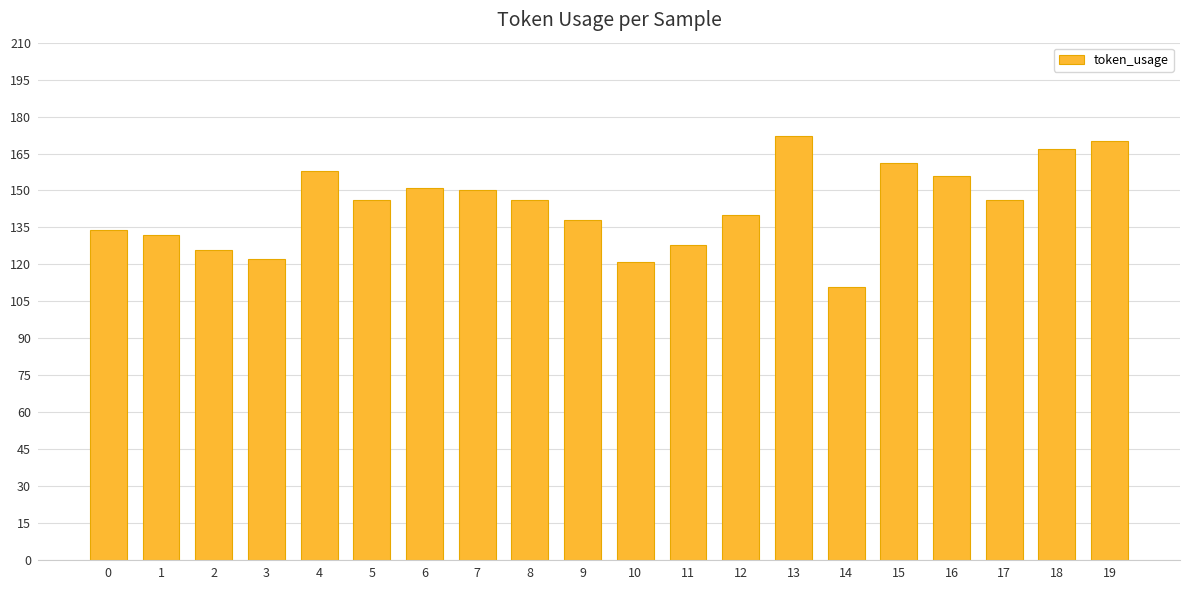

Which label corresponds to the largest value in the chart?

13